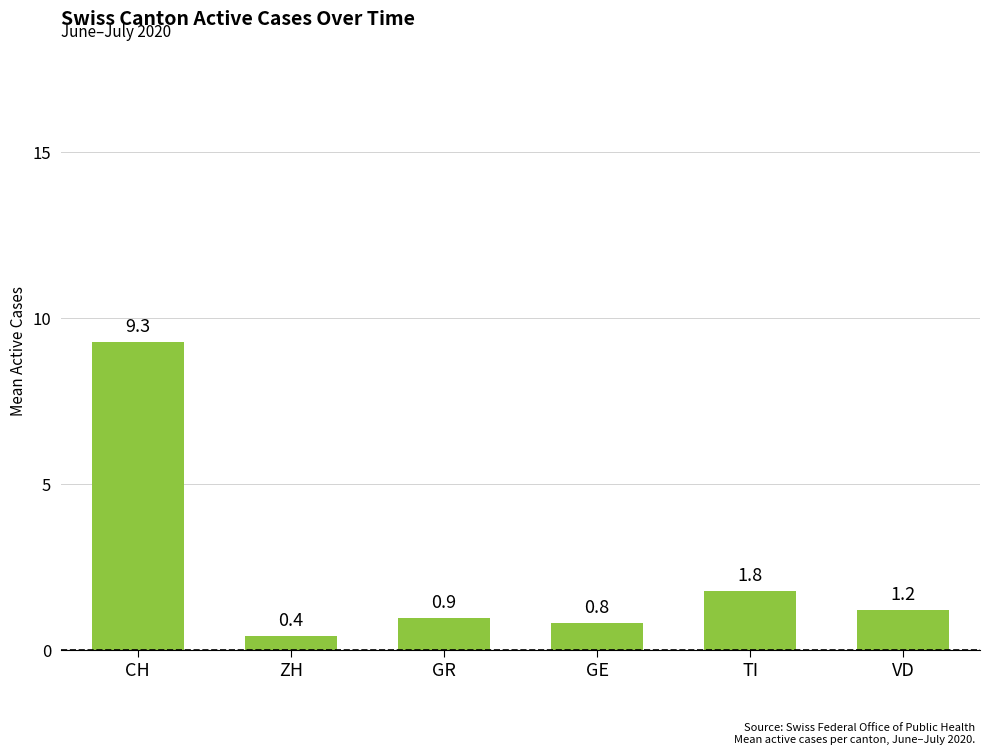

Between TI and ZH, which is larger?

TI